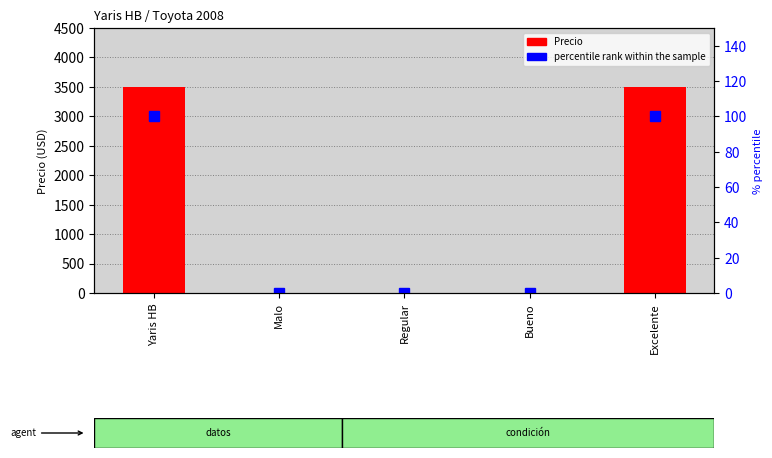

Are the bars grouped side by side (vs. stacked)?

Yes